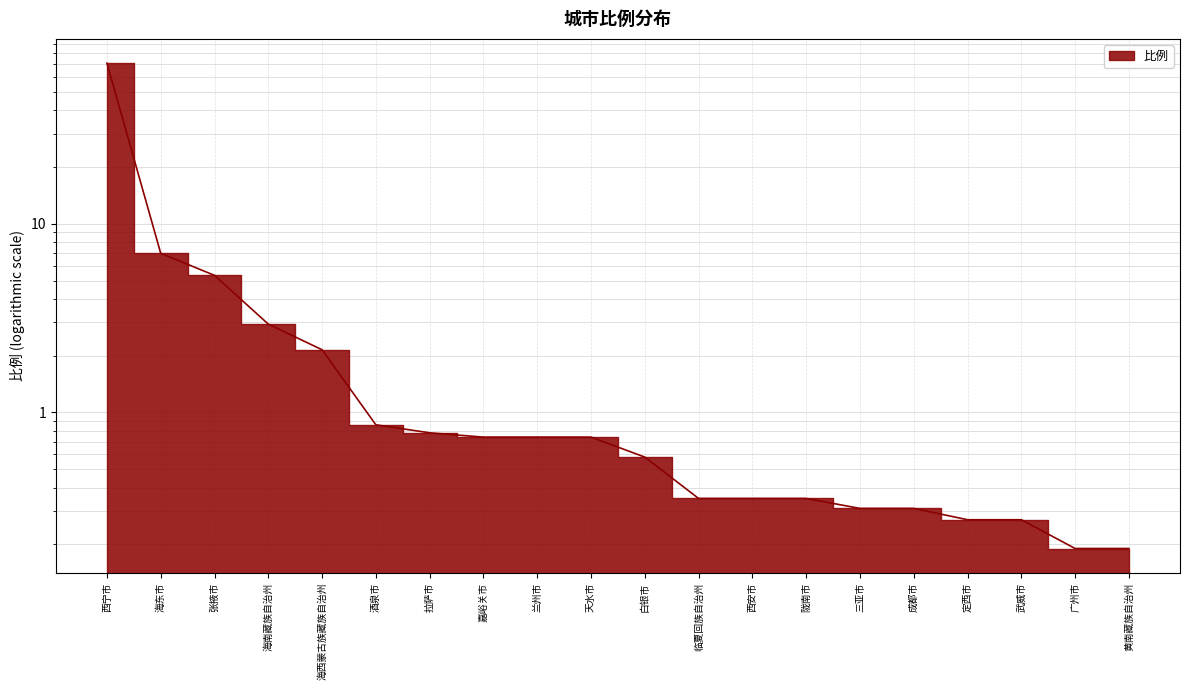

Rank the categories by value from highest to lowest.

西宁市, 海东市, 张掖市, 海南藏族自治州, 海西蒙古族藏族自治州, 酒泉市, 拉萨市, 嘉峪关市, 兰州市, 天水市, 白银市, 临夏回族自治州, 西安市, 陇南市, 三亚市, 成都市, 定西市, 武威市, 广州市, 黄南藏族自治州